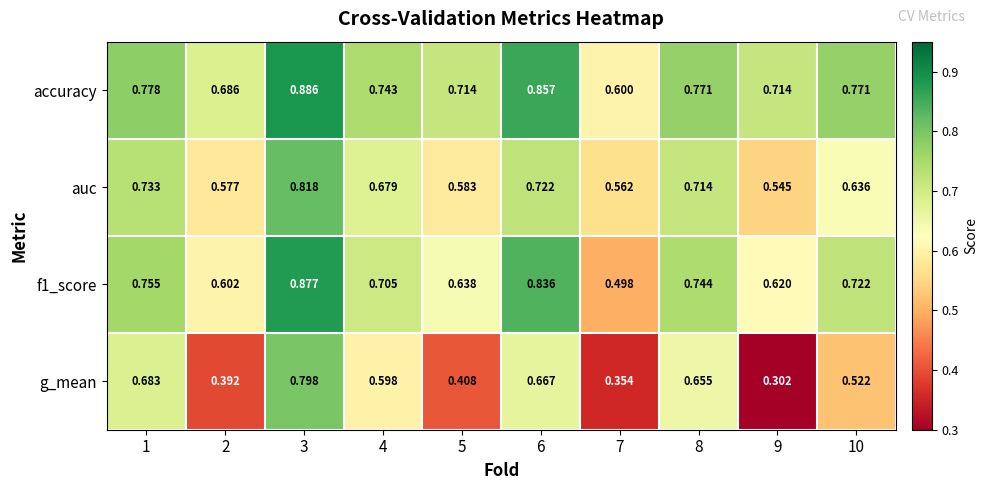

Which series has the largest total across all categories?

accuracy